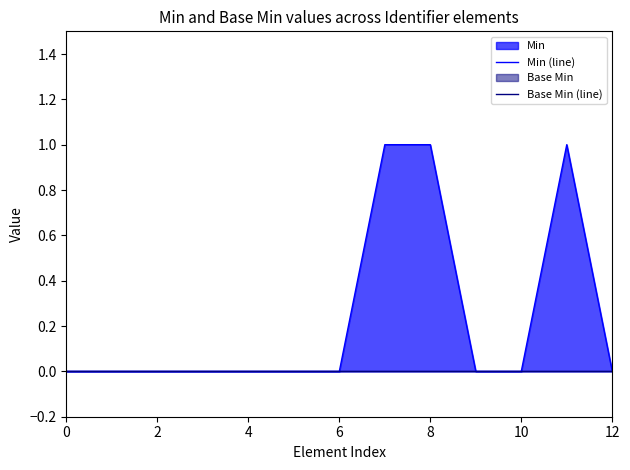

At which category does Min (line) reach its first local peak?

11